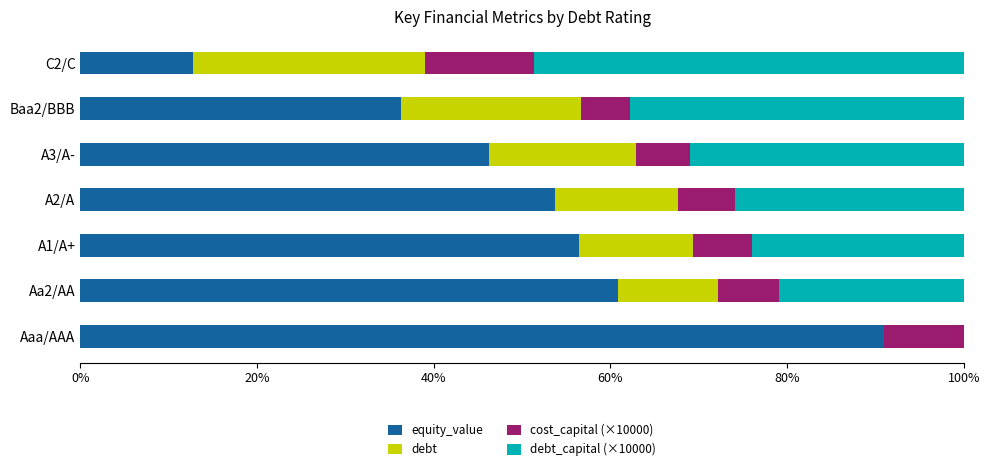

The equity_value series shows 55.9 at Baa2/BBB. True or false?

False